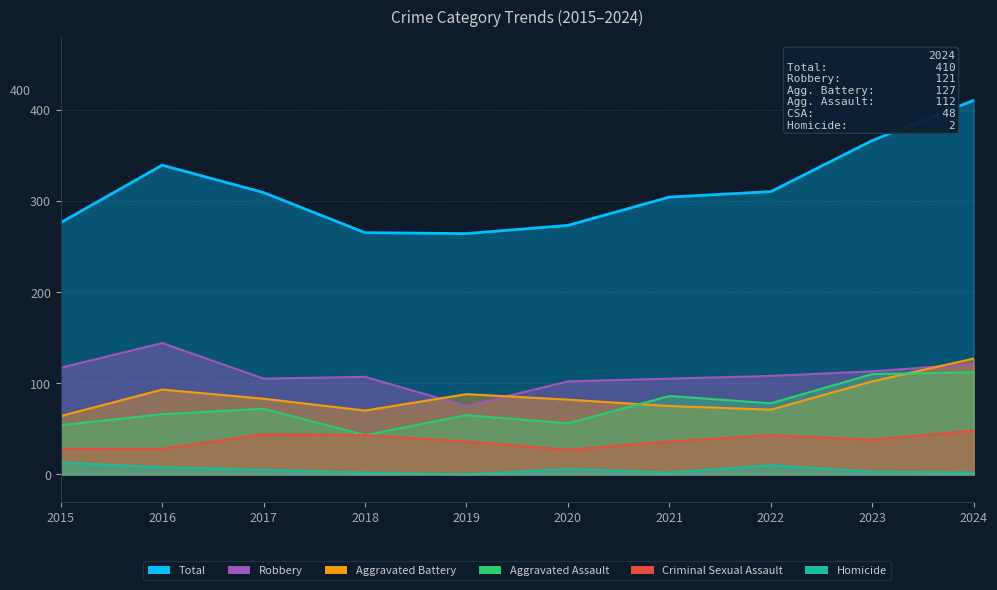

Rank the series by their maximum value, from highest to lowest.

Total, Robbery, Aggravated Battery, Aggravated Assault, Criminal Sexual Assault, Homicide